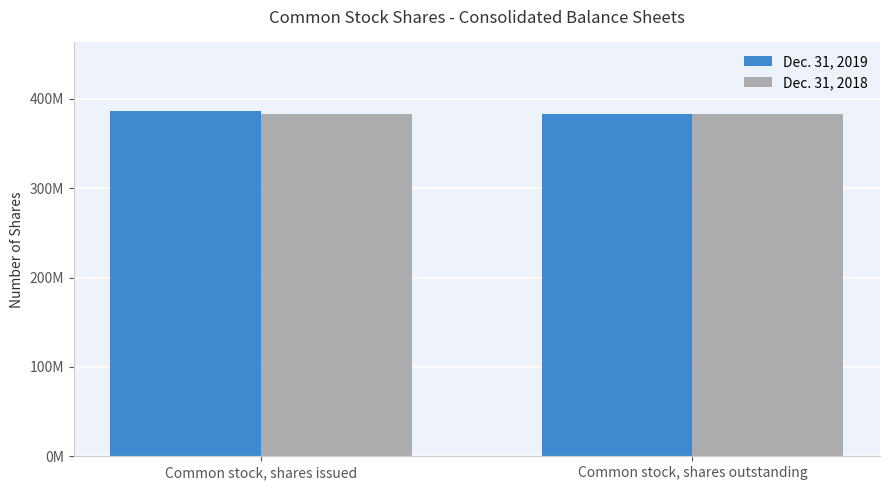

At which label does Dec. 31, 2019 reach its minimum?

Common stock, shares outstanding